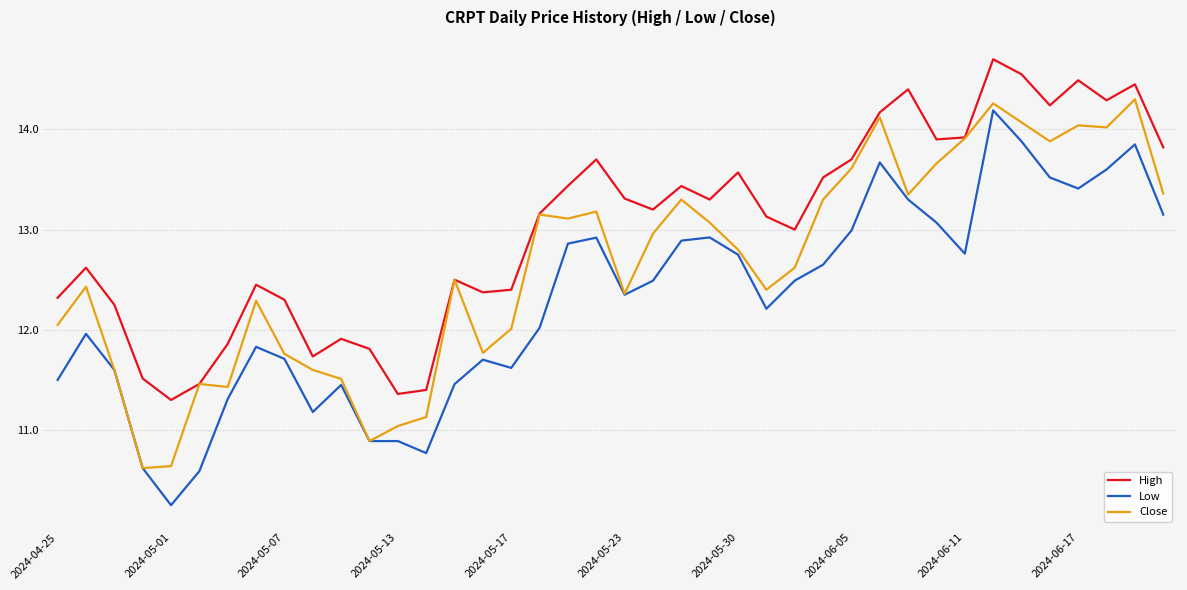

List the series in order of their overall mean, lowest first.

Low, Close, High